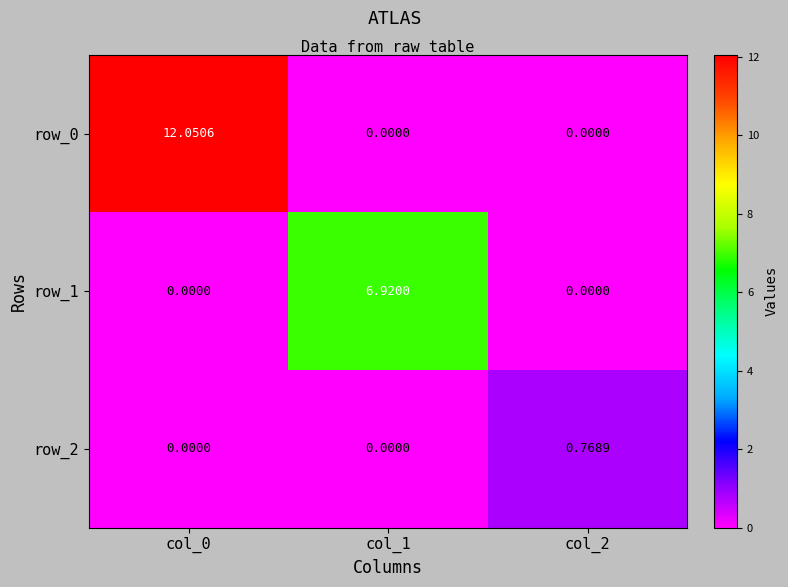

Is it true that row_2 equals 1.2 at col_2?

False